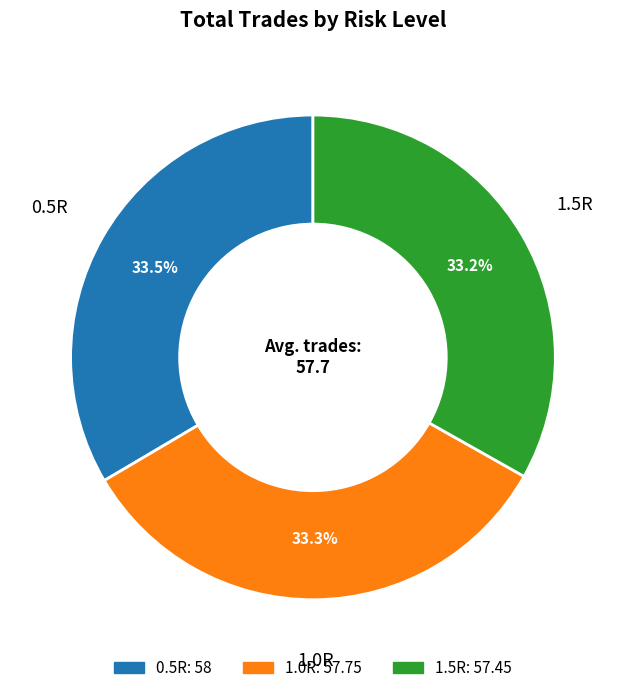

Is 0.5R the majority of the pie?

No